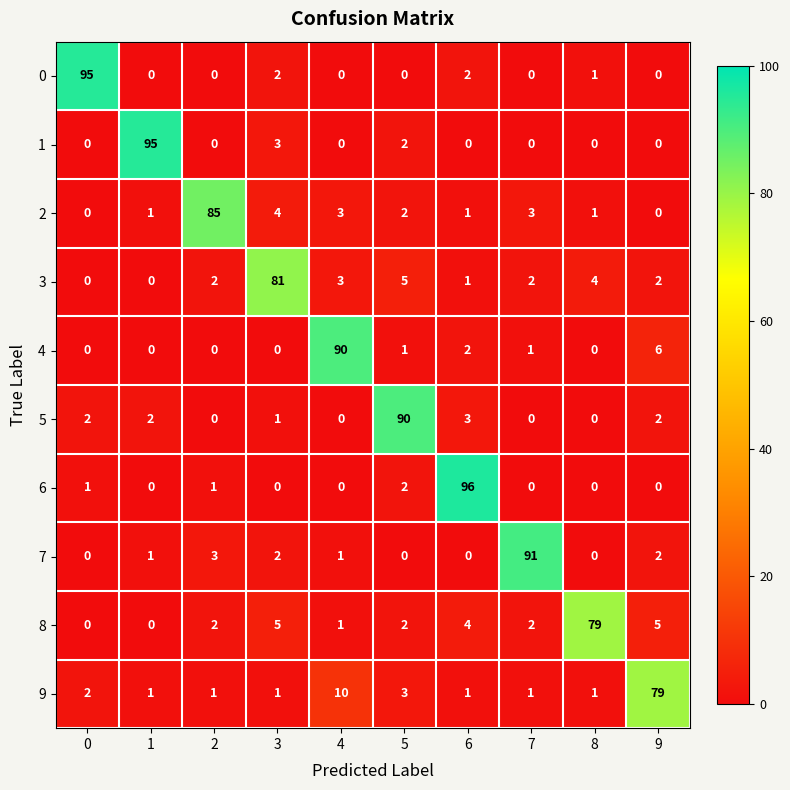

Which series has the widest spread of values?

6